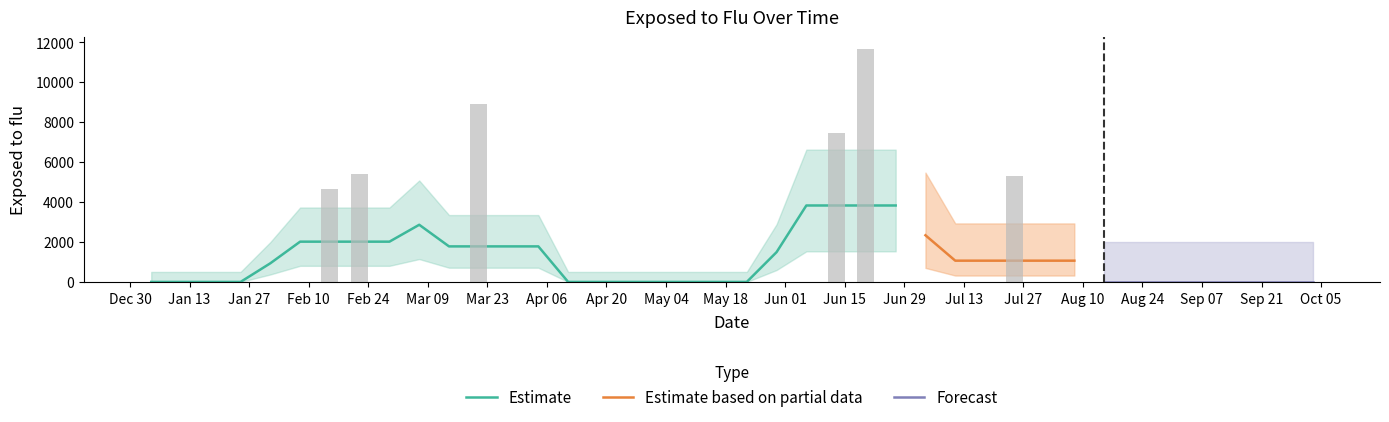

What is the label of the 35th bar from the right?

2004-02-08